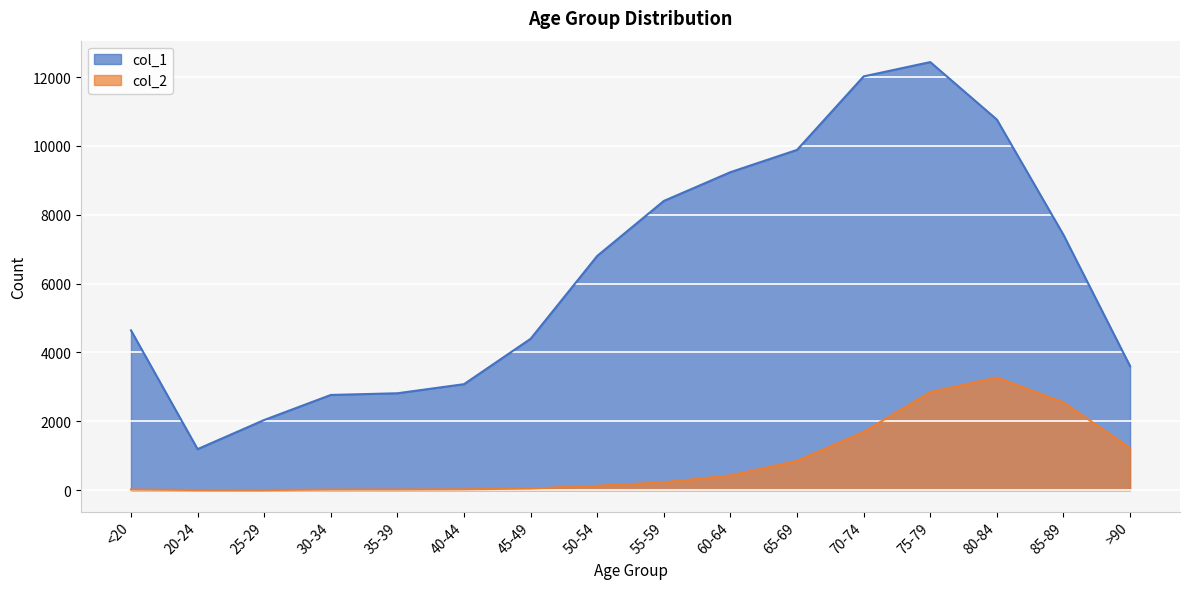

Which category has the highest value in the col_2 series?

80-84